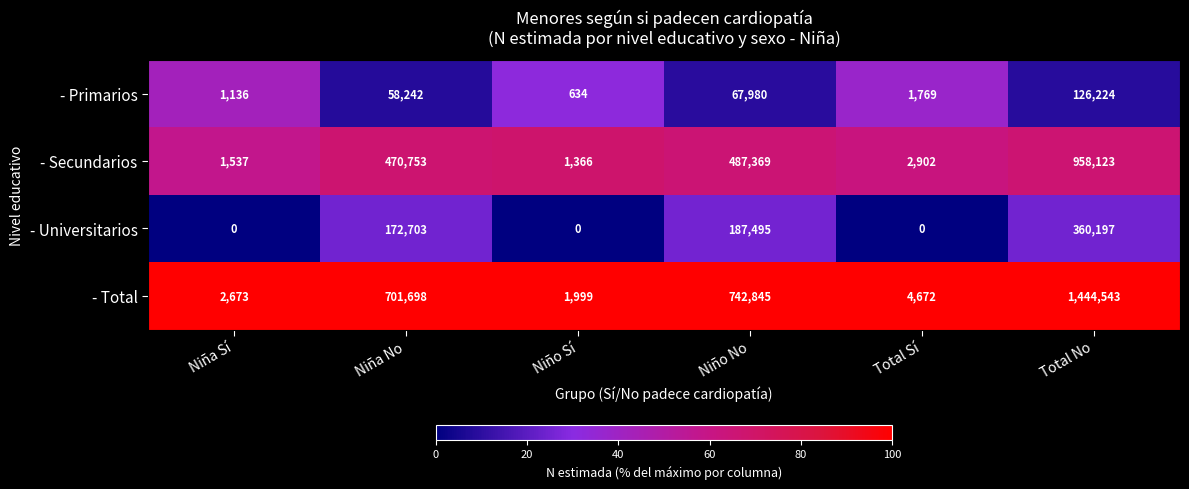

What is the maximum value for - Total?

1444543